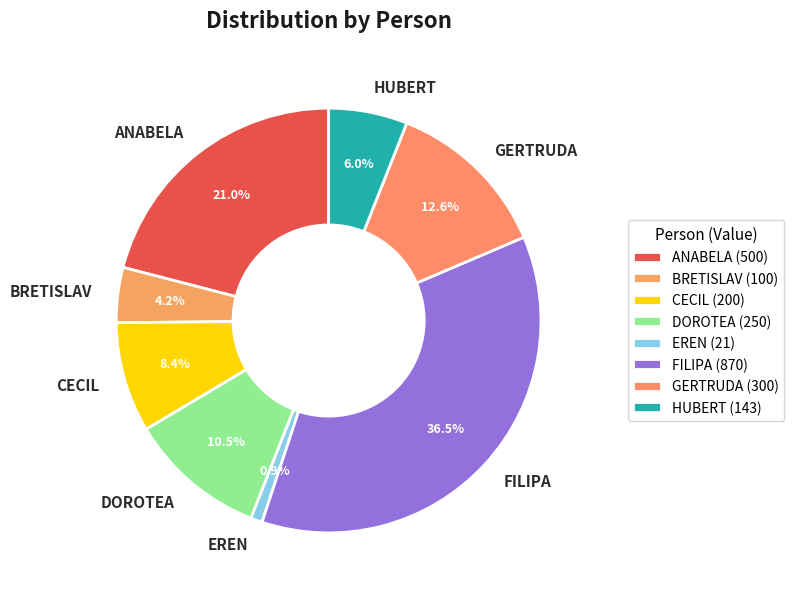

Which slice is the smallest?

EREN